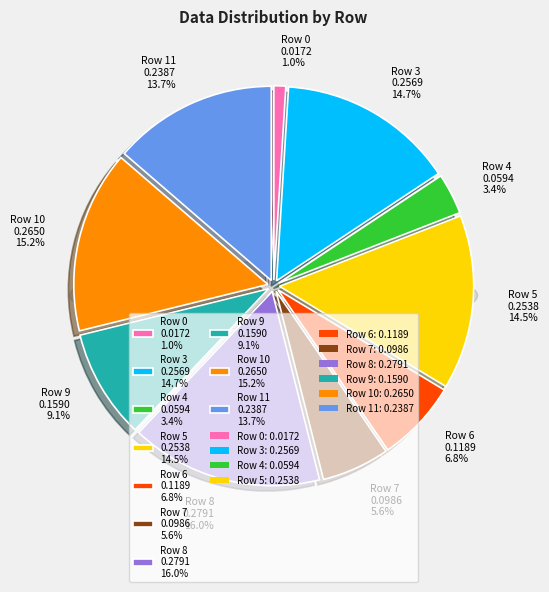

Combined, do Row 6 and Row 8 account for over 50%?

No